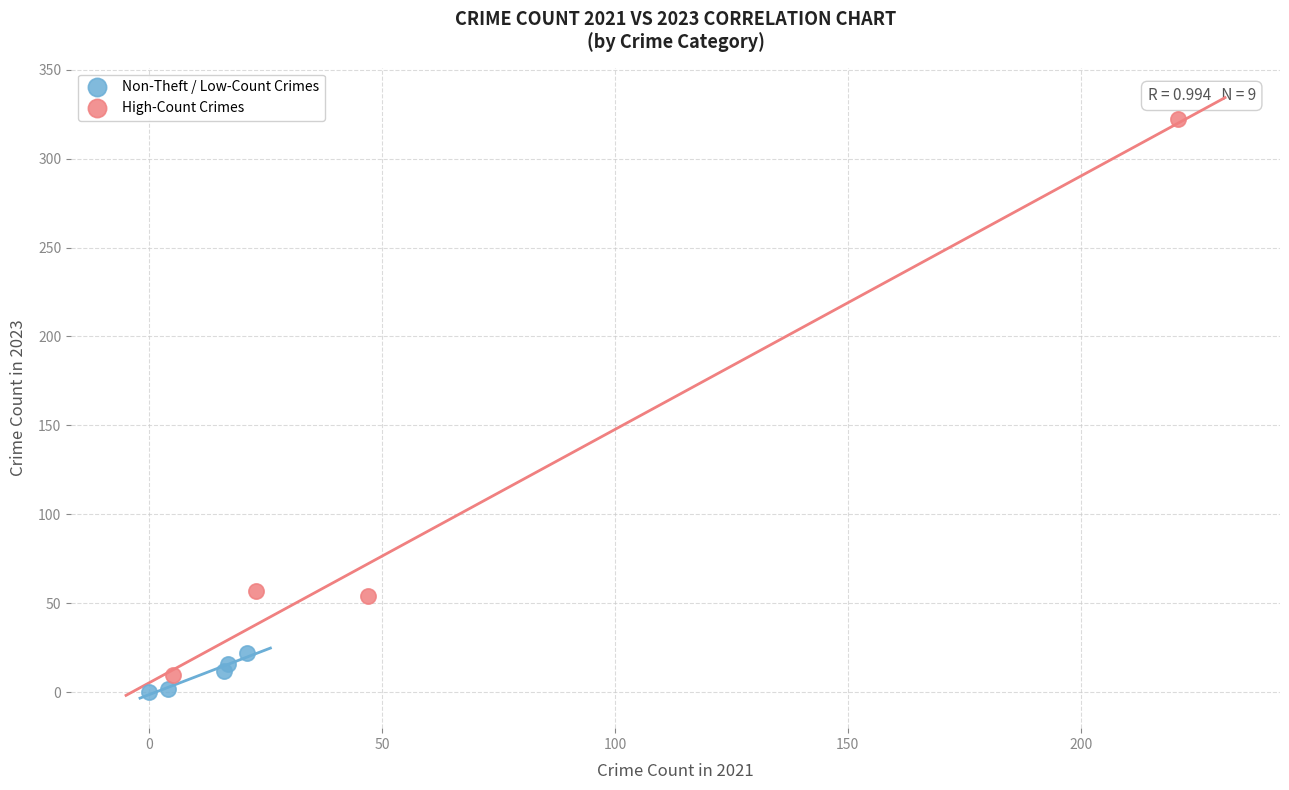

What are all the series names shown in the legend?

Non-Theft / Low-Count Crimes, High-Count Crimes